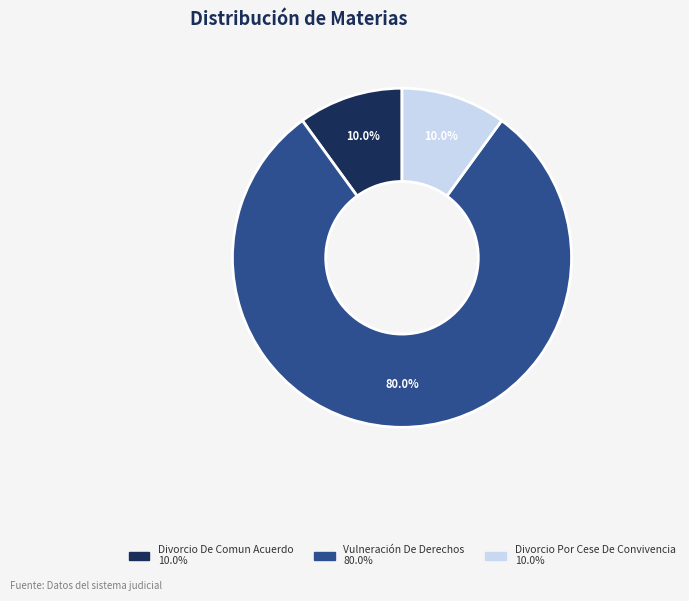

To the nearest percent, what is the difference between the Vulneración De Derechos and Divorcio De Comun Acuerdo slice percentages?

70%